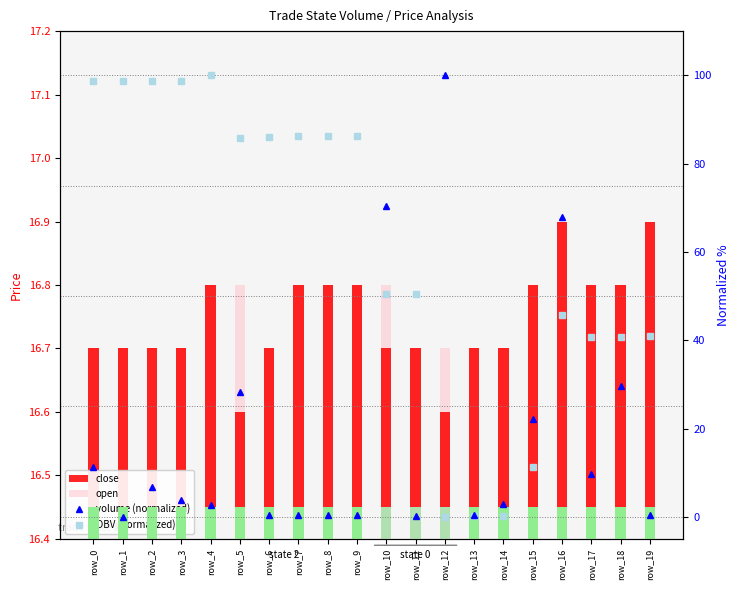

What is the sum of all open values?

335.3